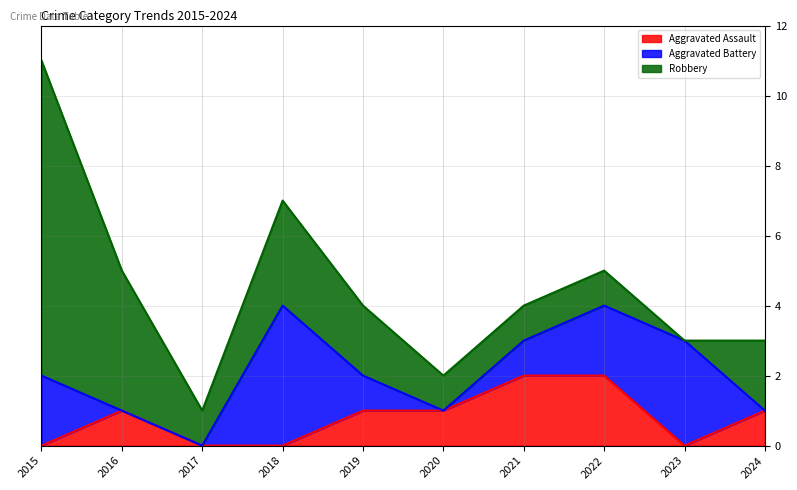

Which category has the highest value across all series?

2015